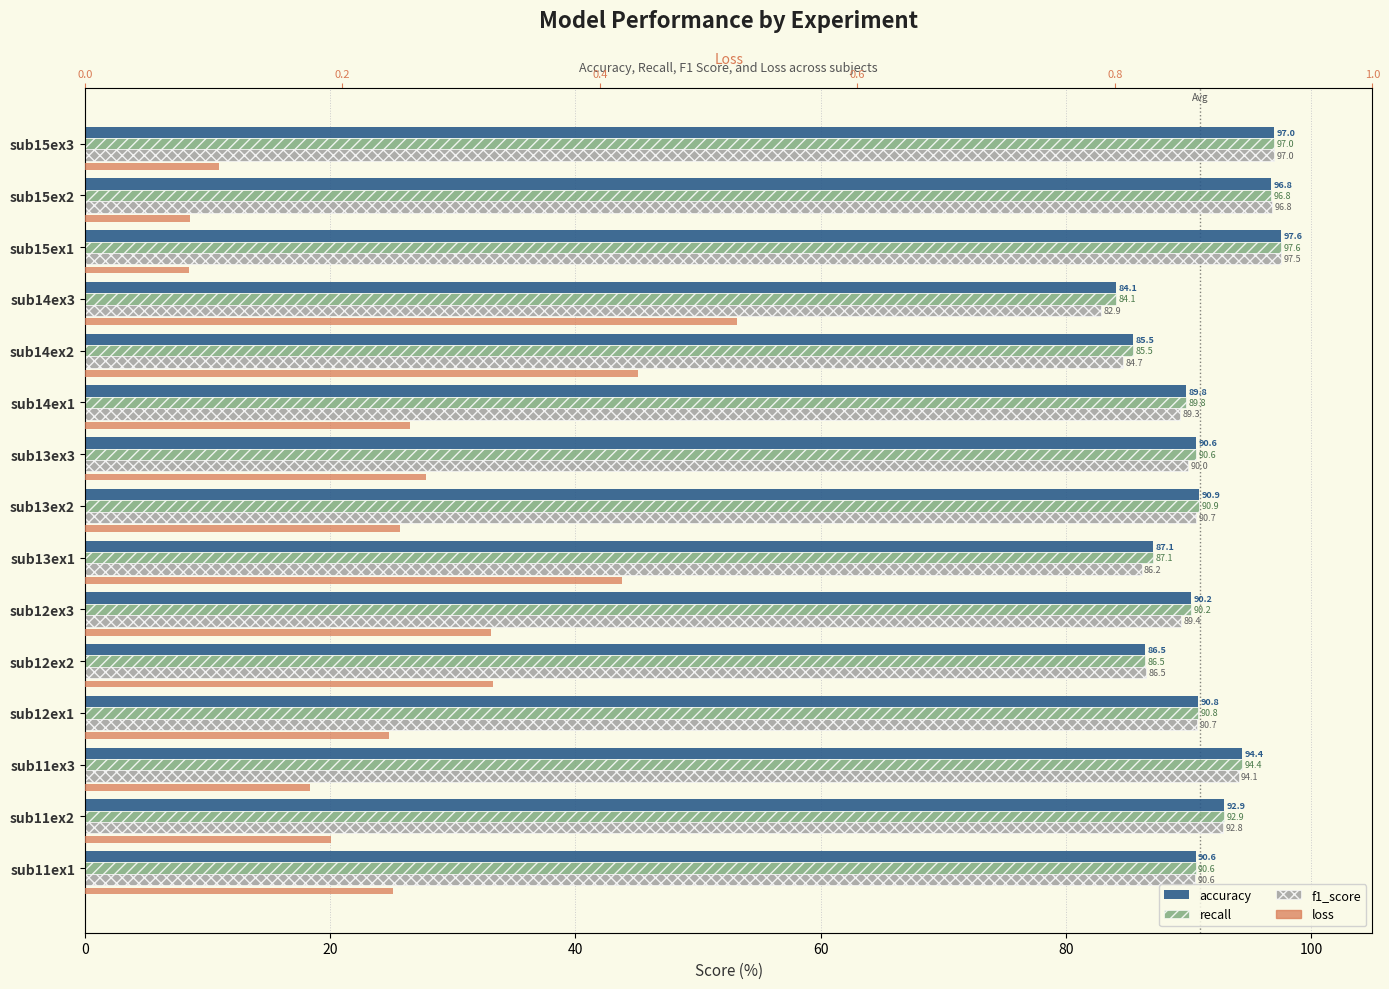

How many bars are there in total?

60